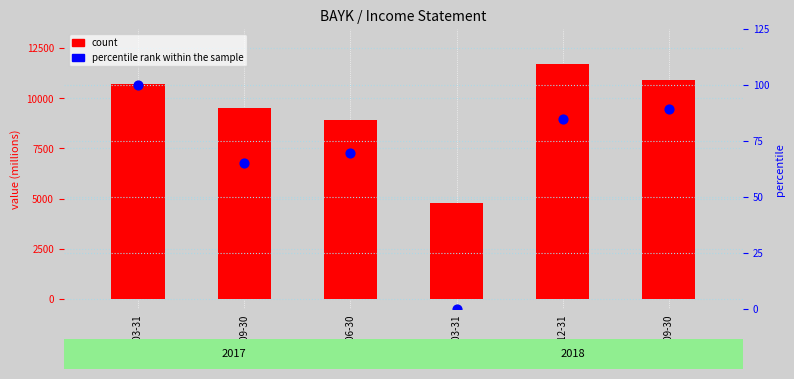

Which series has the largest total across all categories?

count